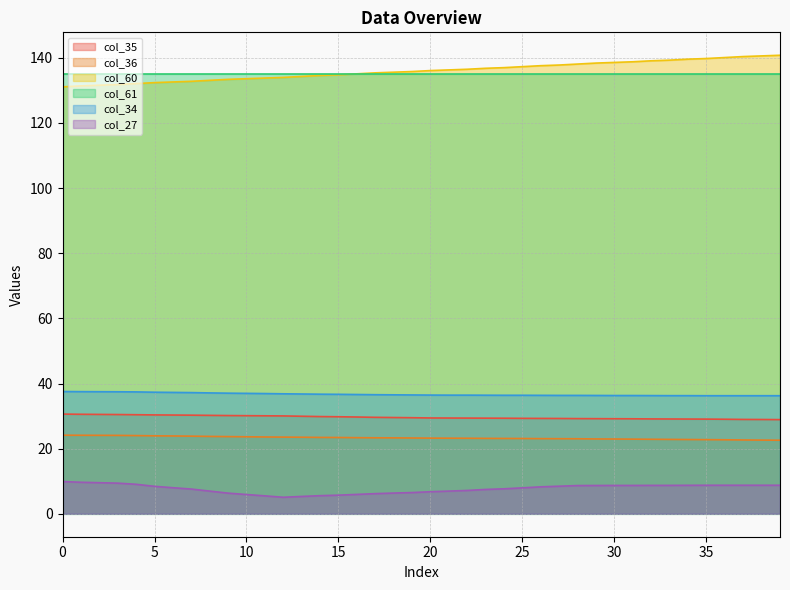

True or false: col_27 and col_35 cross at least once.

False